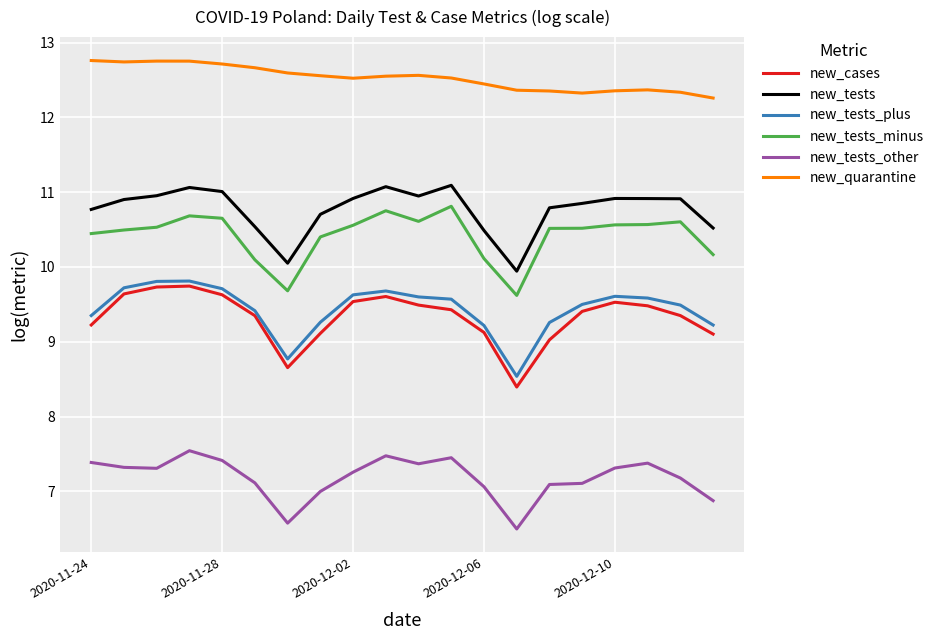

What is the maximum value shown in the chart?

12.8